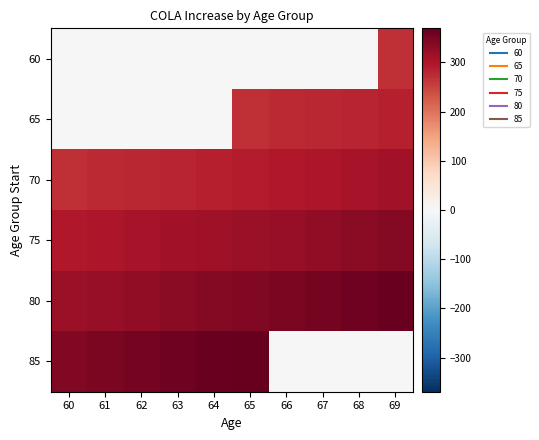

Reading right to left, what are all the values shown in this chart?

60: 69=270.0	68=0.0	67=0.0	66=0.0	65=0.0	64=0.0	63=0.0	62=0.0	61=0.0	60=0.0
65: 69=286.6	68=282.3	67=278.2	66=274.1	65=270.0	64=0.0	63=0.0	62=0.0	61=0.0	60=0.0
70: 69=308.7	68=304.1	67=299.7	66=295.2	65=290.9	64=286.6	63=282.3	62=278.2	61=274.1	60=270.0
75: 69=337.6	68=332.6	67=327.7	66=322.8	65=318.1	64=313.4	63=308.7	62=304.1	61=299.7	60=295.2
80: 69=363.6	68=358.3	67=353.0	66=347.8	65=342.6	64=337.6	63=332.6	62=327.7	61=322.8	60=318.1
85: 69=0.0	68=0.0	67=0.0	66=0.0	65=369.1	64=363.6	63=358.3	62=353.0	61=347.8	60=342.6